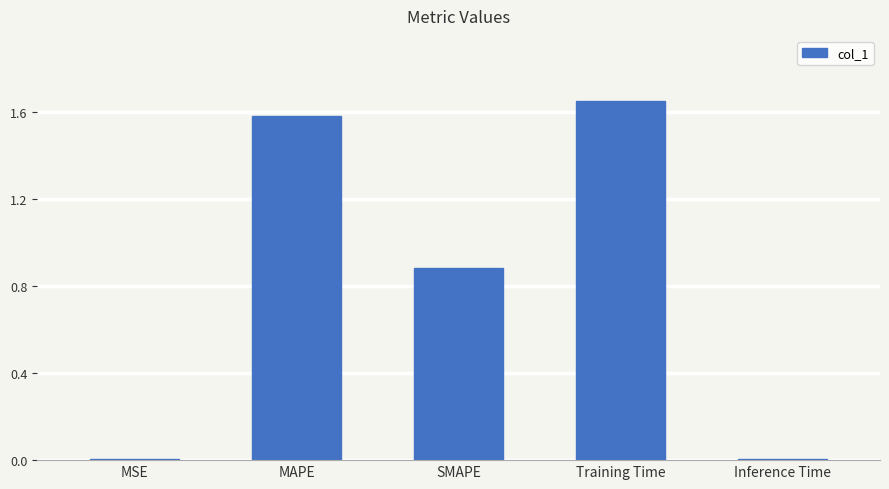

Which has a higher value, Inference Time or SMAPE?

SMAPE